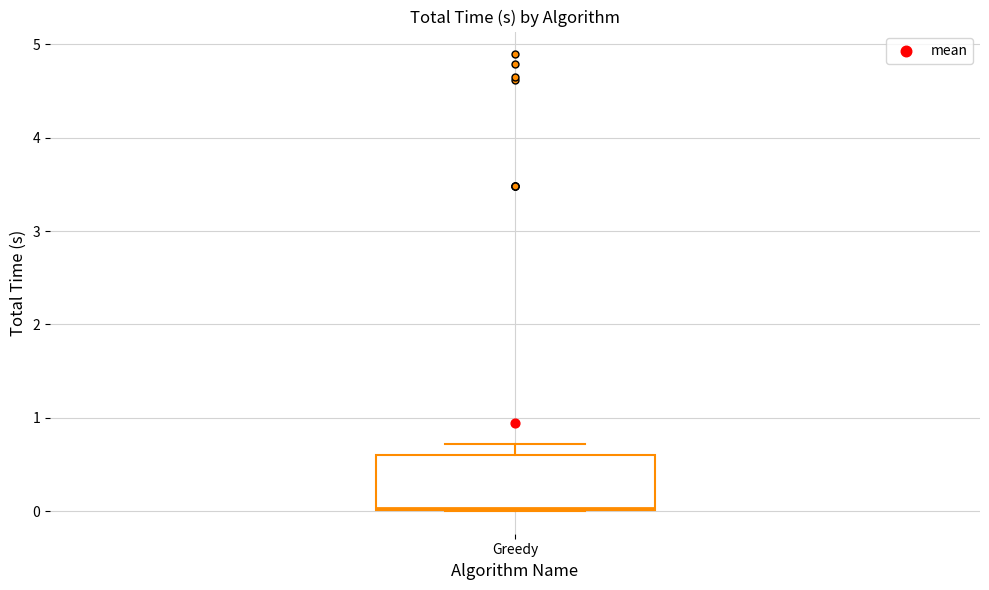

Read this box plot against the y-axis: the position of the median line, the range covered by the box, and the ends of both whiskers. The values are not printed on the chart, so give them approximately, as read against the axis.

median 0.0, box 0.0 to 0.6, whiskers 0.0 to 0.7